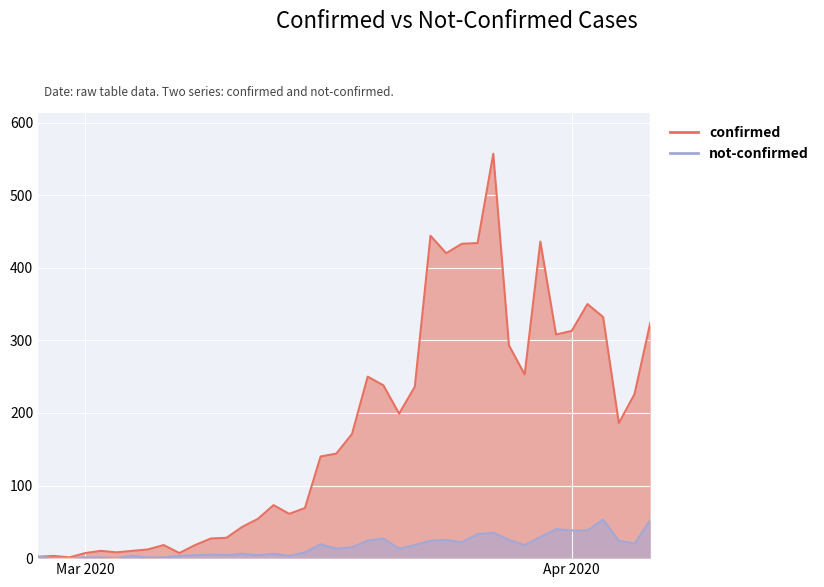

True or false: not-confirmed has more than 2 interior local peaks.

True